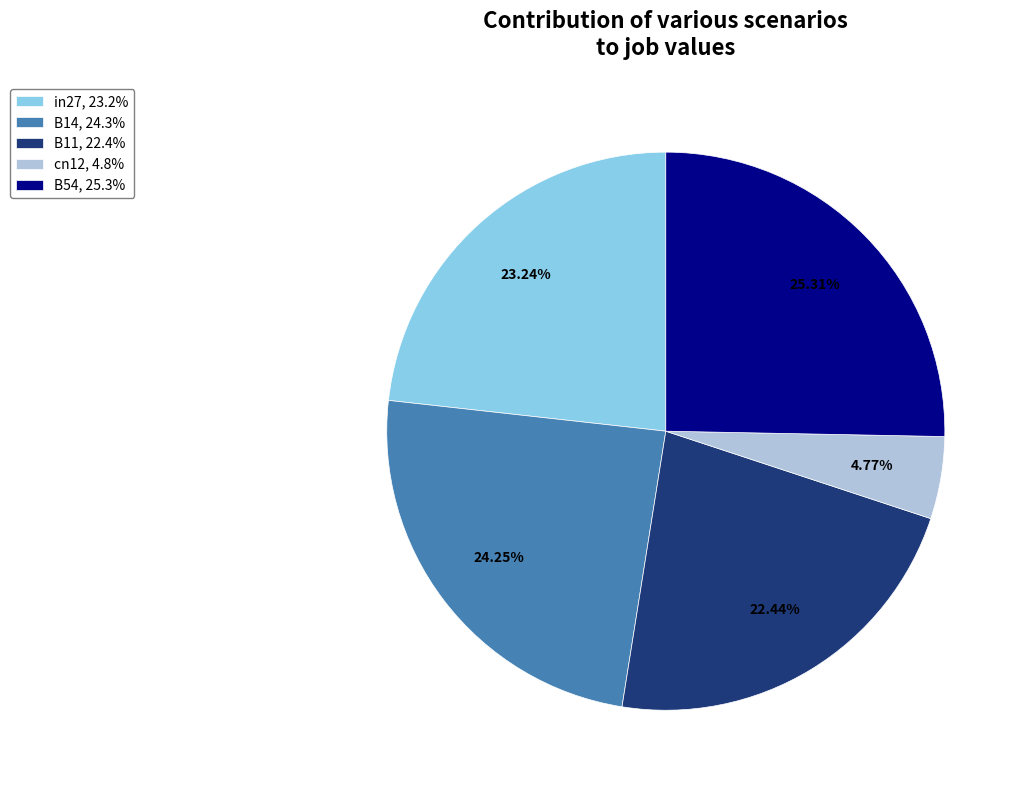

Combined, do B14, 24.3% and in27, 23.2% account for over 50%?

No